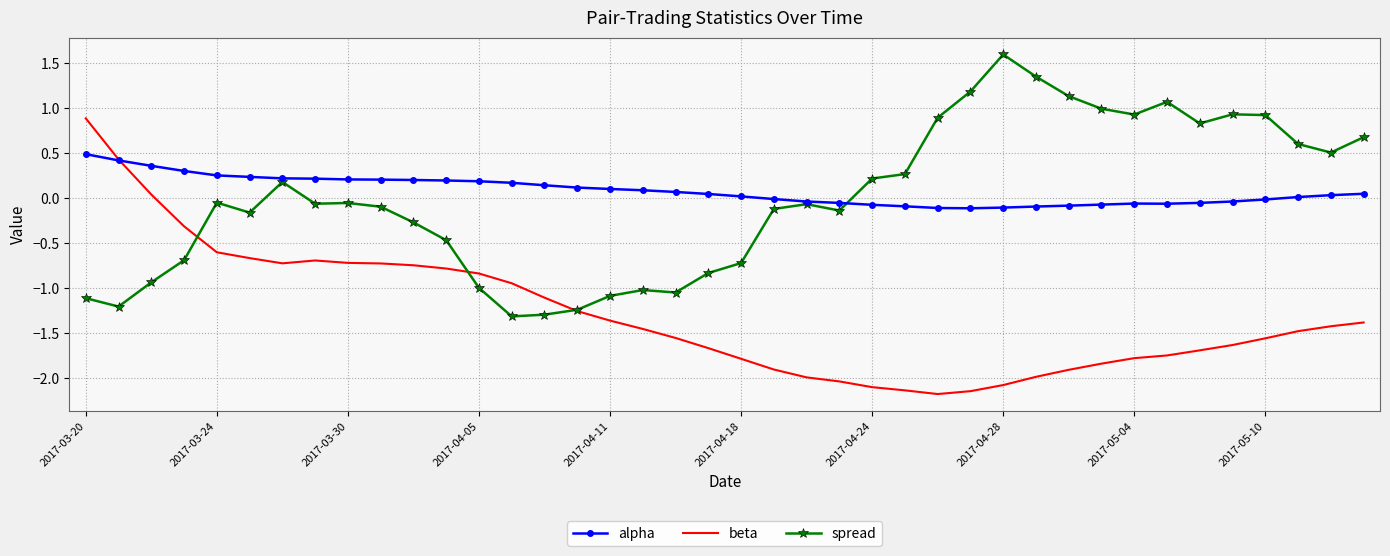

What is the minimum value for beta?

-2.2